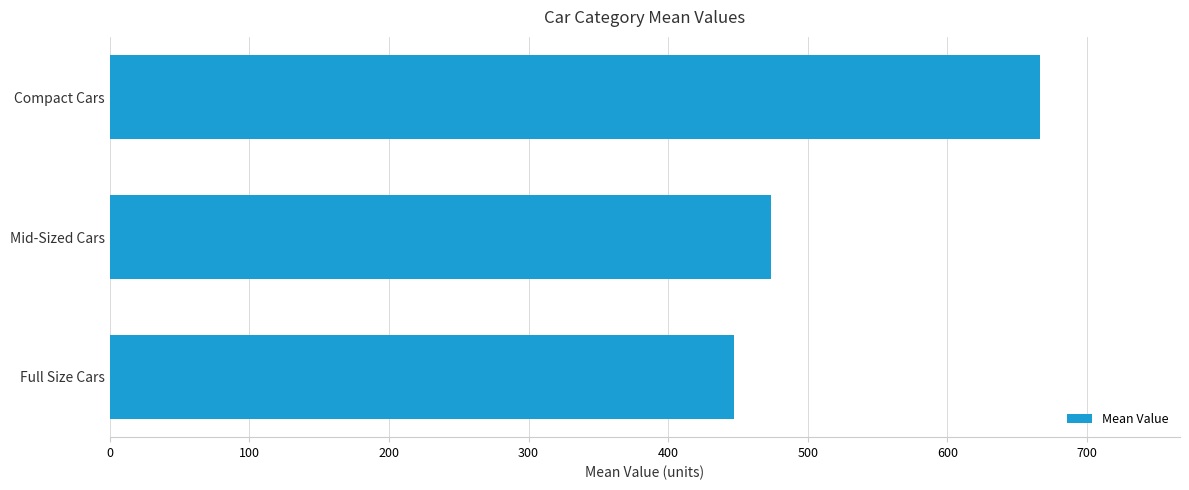

Which label corresponds to the largest value in the chart?

Compact Cars